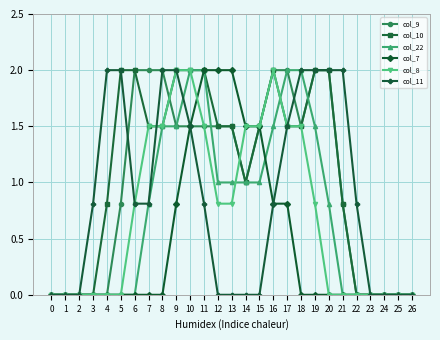

Reading left to right, extract all data points from this chart.

col_9: 0=0.0	1=0.0	2=0.0	3=0.0	4=0.0	5=0.8	6=2.0	7=2.0	8=2.0	9=1.5	10=1.5	11=1.5	12=1.5	13=1.5	14=1.0	15=1.5	16=2.0	17=2.0	18=1.5	19=2.0	20=2.0	21=0.8	22=0.0	23=0.0	24=0.0	25=0.0	26=0.0
col_10: 0=0.0	1=0.0	2=0.0	3=0.0	4=0.8	5=2.0	6=2.0	7=1.5	8=1.5	9=2.0	10=2.0	11=2.0	12=1.5	13=1.5	14=1.0	15=1.5	16=2.0	17=1.5	18=1.5	19=2.0	20=2.0	21=0.8	22=0.0	23=0.0	24=0.0	25=0.0	26=0.0
col_22: 0=0.0	1=0.0	2=0.0	3=0.0	4=0.0	5=0.0	6=0.0	7=0.8	8=1.5	9=1.5	10=2.0	11=2.0	12=1.0	13=1.0	14=1.0	15=1.0	16=1.5	17=2.0	18=2.0	19=1.5	20=0.8	21=0.0	22=0.0	23=0.0	24=0.0	25=0.0	26=0.0
col_7: 0=0.0	1=0.0	2=0.0	3=0.0	4=0.0	5=0.0	6=0.0	7=0.0	8=0.0	9=0.8	10=1.5	11=2.0	12=2.0	13=2.0	14=1.5	15=1.5	16=0.8	17=0.8	18=0.0	19=0.0	20=0.0	21=0.0	22=0.0	23=0.0	24=0.0	25=0.0	26=0.0
col_8: 0=0.0	1=0.0	2=0.0	3=0.0	4=0.0	5=0.0	6=0.8	7=1.5	8=1.5	9=2.0	10=2.0	11=1.5	12=0.8	13=0.8	14=1.5	15=1.5	16=2.0	17=1.5	18=1.5	19=0.8	20=0.0	21=0.0	22=0.0	23=0.0	24=0.0	25=0.0	26=0.0
col_11: 0=0.0	1=0.0	2=0.0	3=0.8	4=2.0	5=2.0	6=0.8	7=0.8	8=2.0	9=2.0	10=1.5	11=0.8	12=0.0	13=0.0	14=0.0	15=0.0	16=0.8	17=1.5	18=2.0	19=2.0	20=2.0	21=2.0	22=0.8	23=0.0	24=0.0	25=0.0	26=0.0